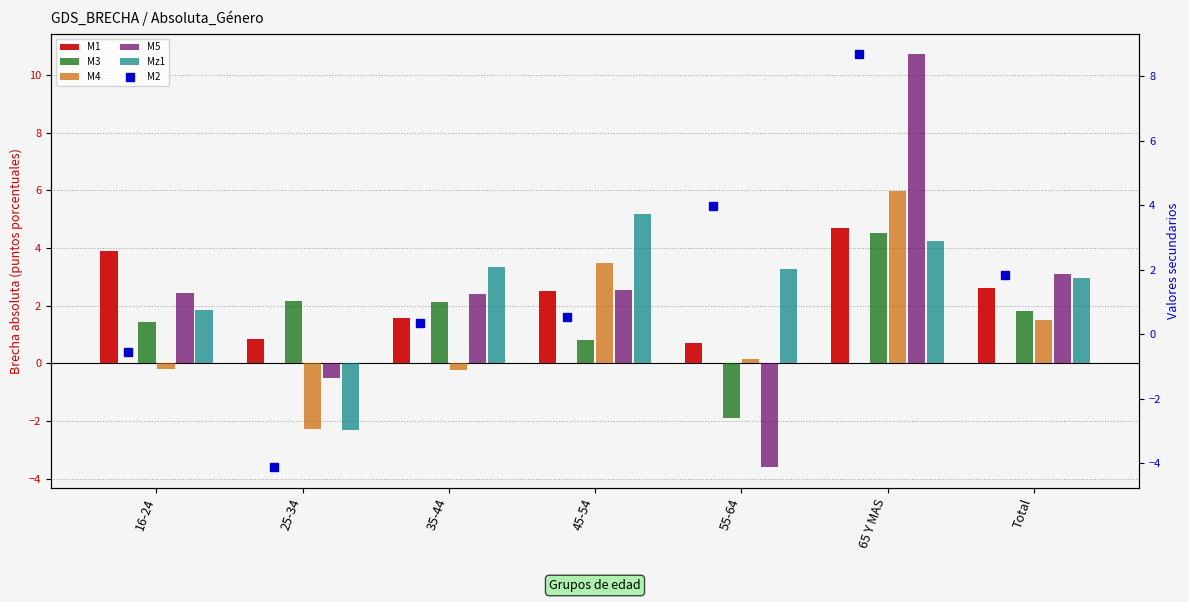

What is the lowest value of the M2 series?

-4.1